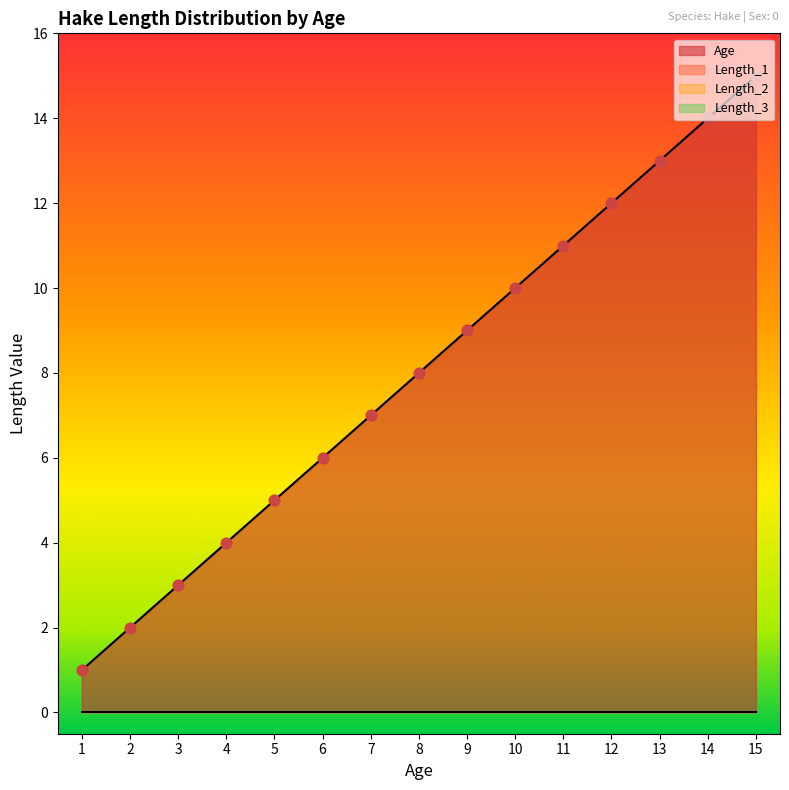

At how many categories does at least one series exceed 1?

14